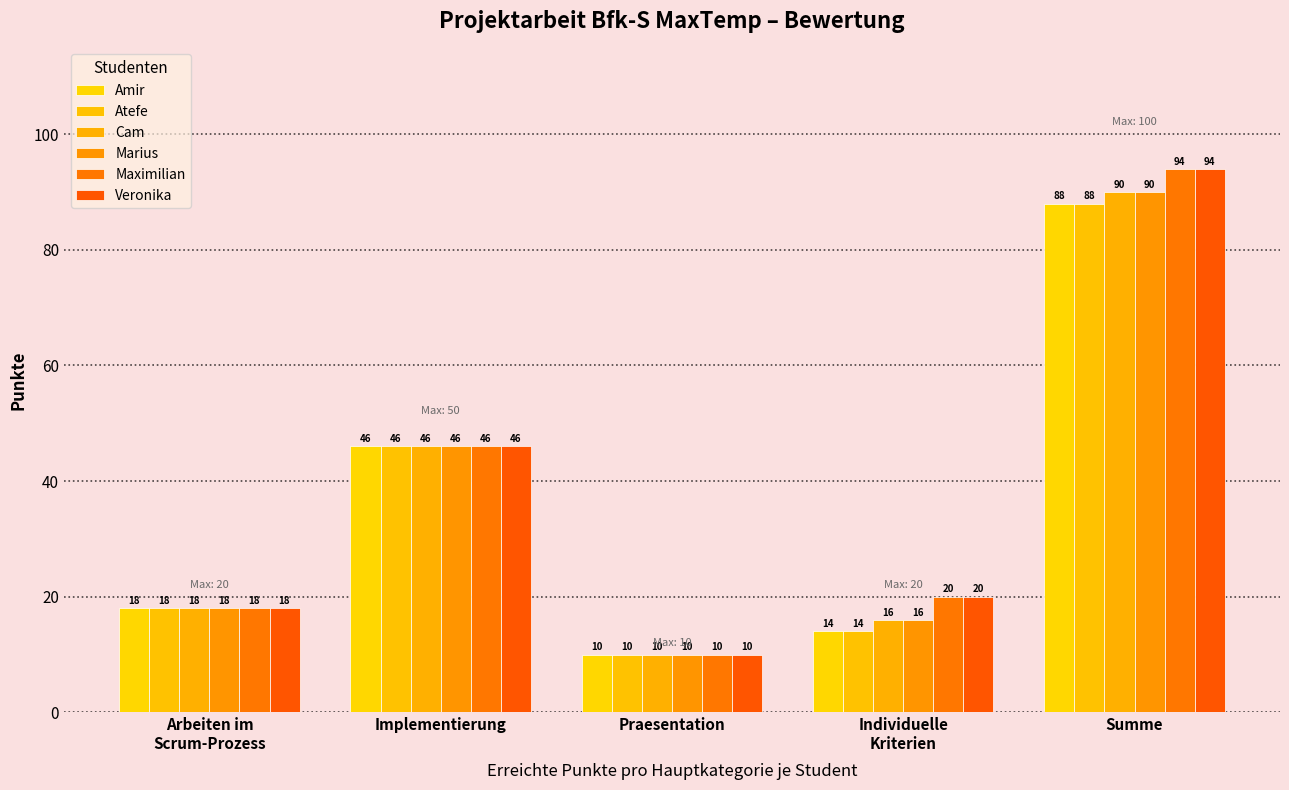

Does the chart contain stacked bars?

No